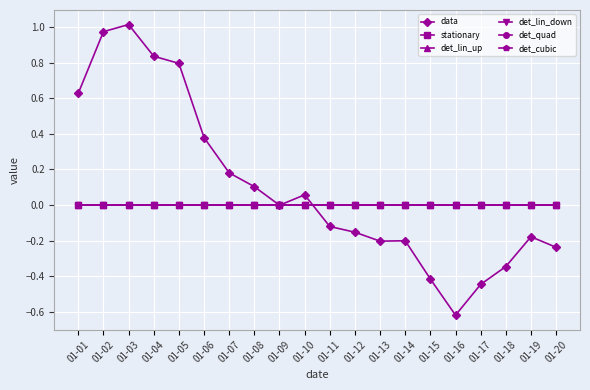

Rank the series by their maximum value, from highest to lowest.

data, stationary, det_lin_up, det_lin_down, det_quad, det_cubic